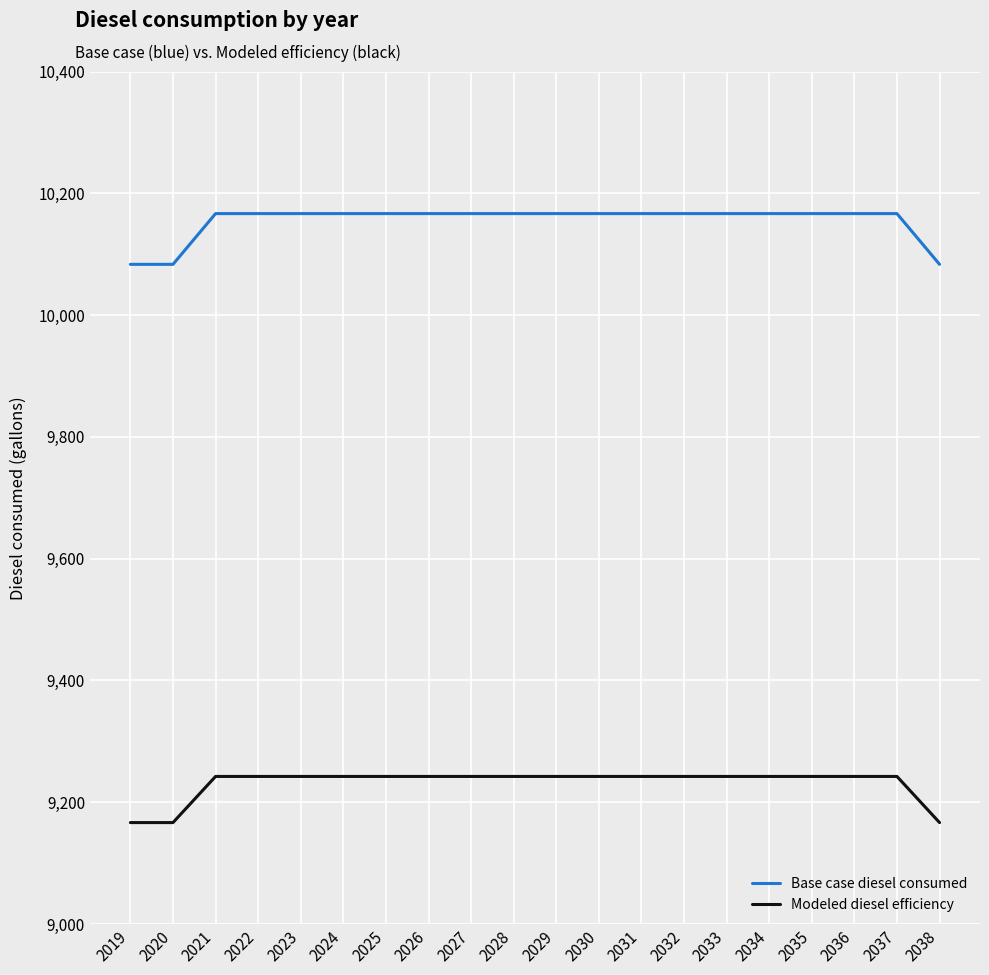

What is the average value of the Modeled diesel efficiency series?

9231.1